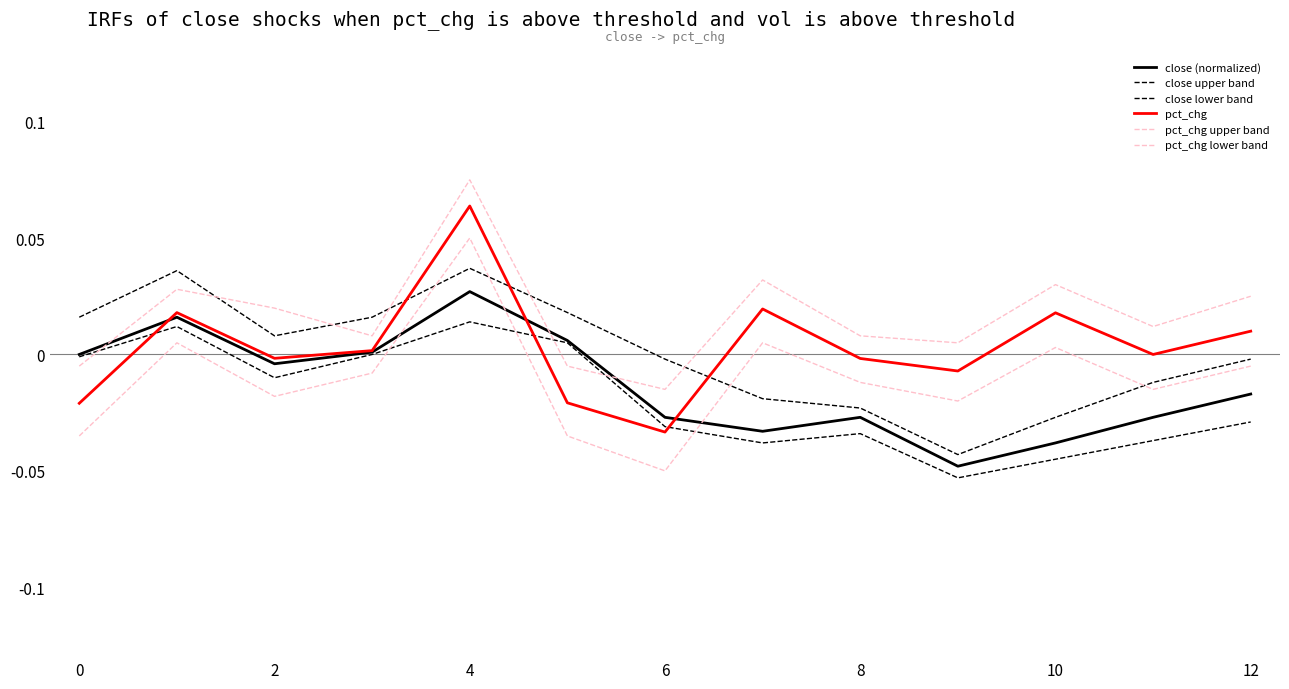

What is the label of the 4th point from the left?

6